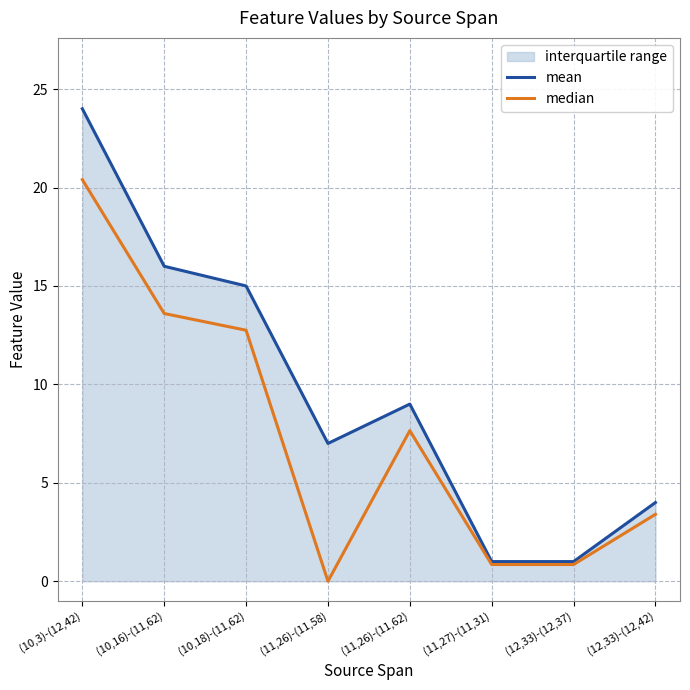

Does the chart have visible grid lines?

Yes